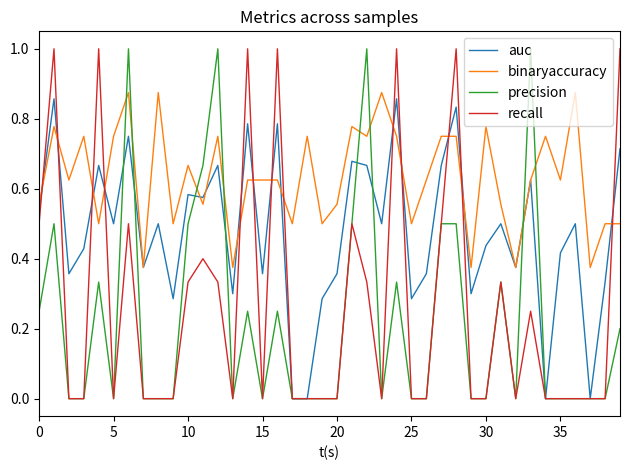

How many intersections are there between precision and binaryaccuracy?

8